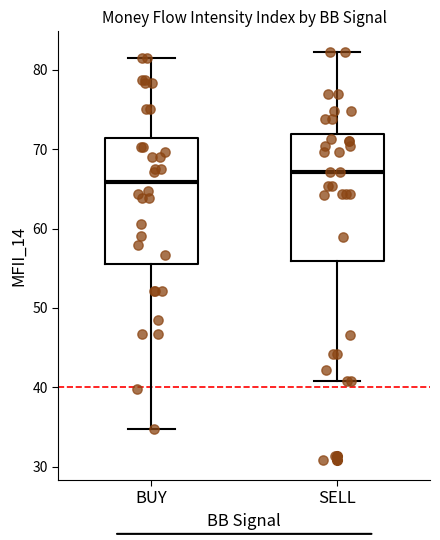

Which box's median line is the highest?

SELL